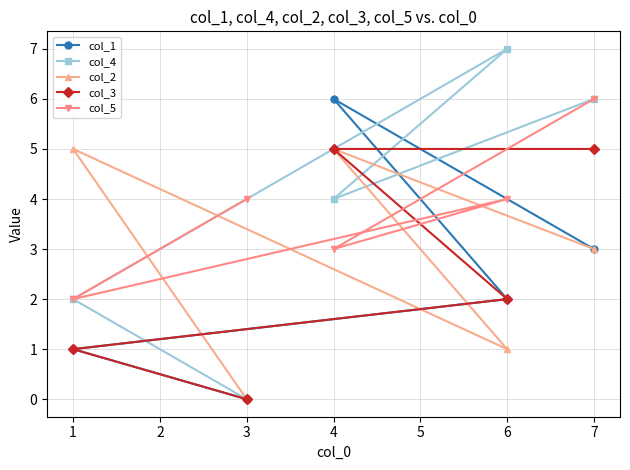

Which series ends up on top after the final intersection of col_4 and col_1?

col_4